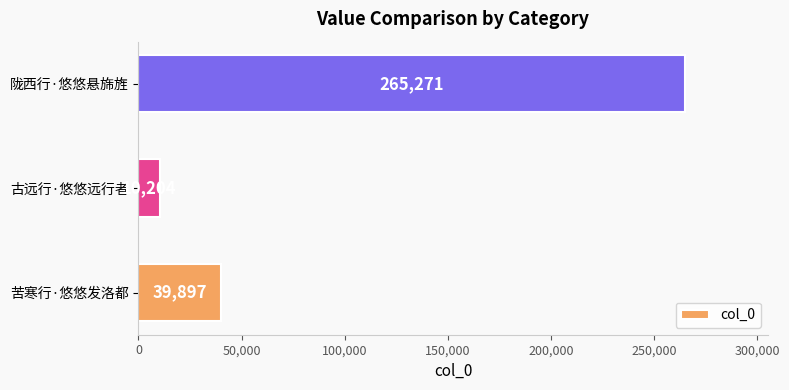

Reading bottom to top, what are all the values shown in this chart?

39897	10204	265271